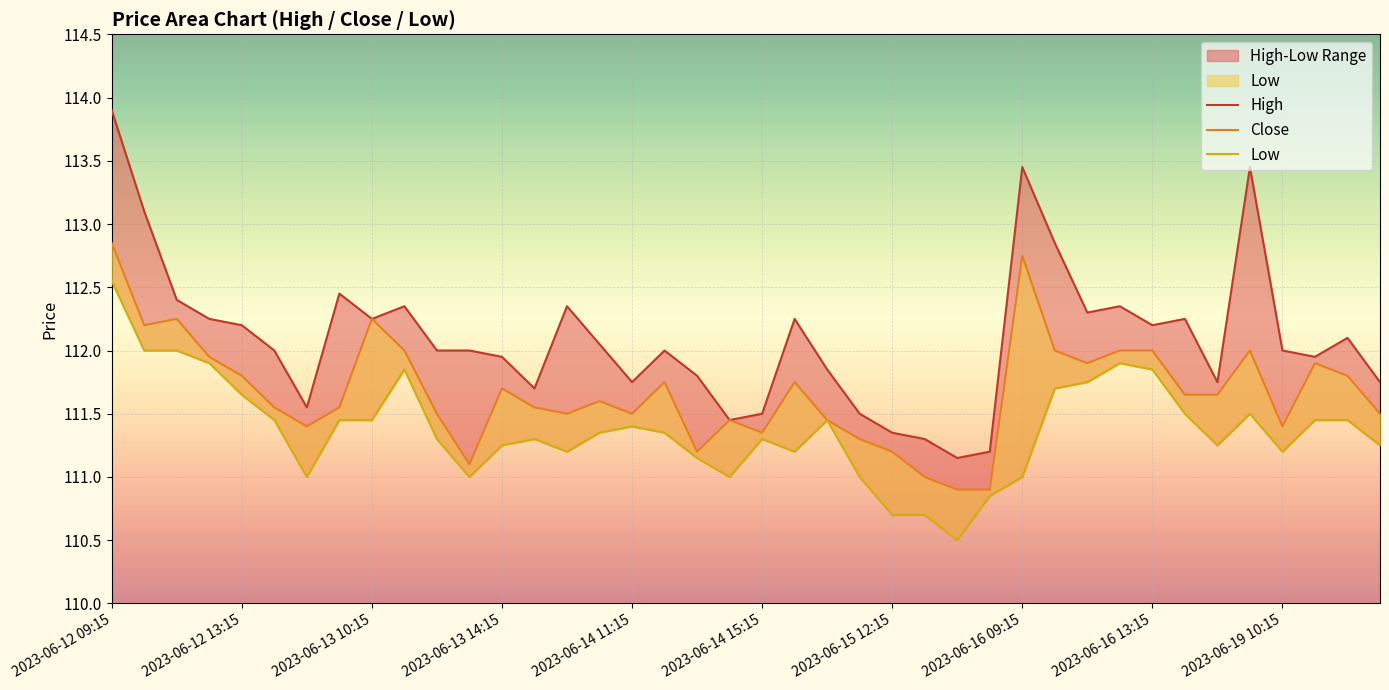

What is the smallest value displayed?

110.5